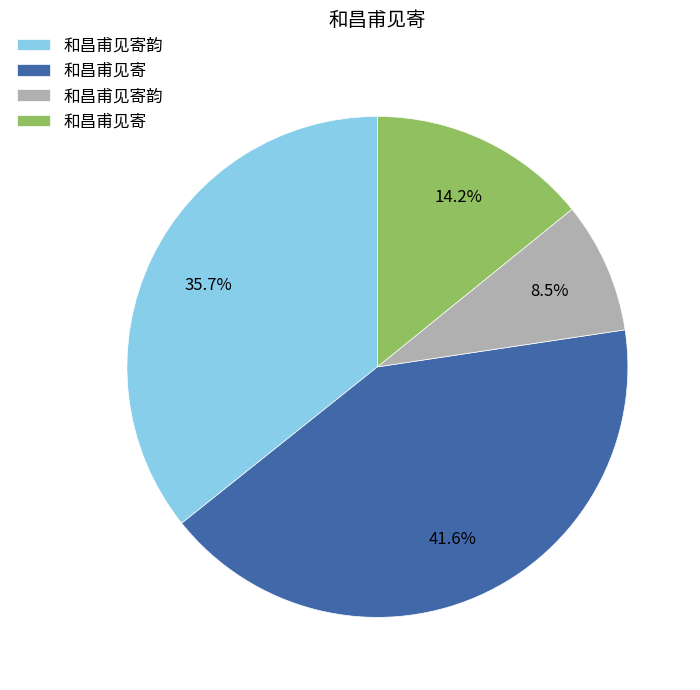

Does any single category account for the majority?

No